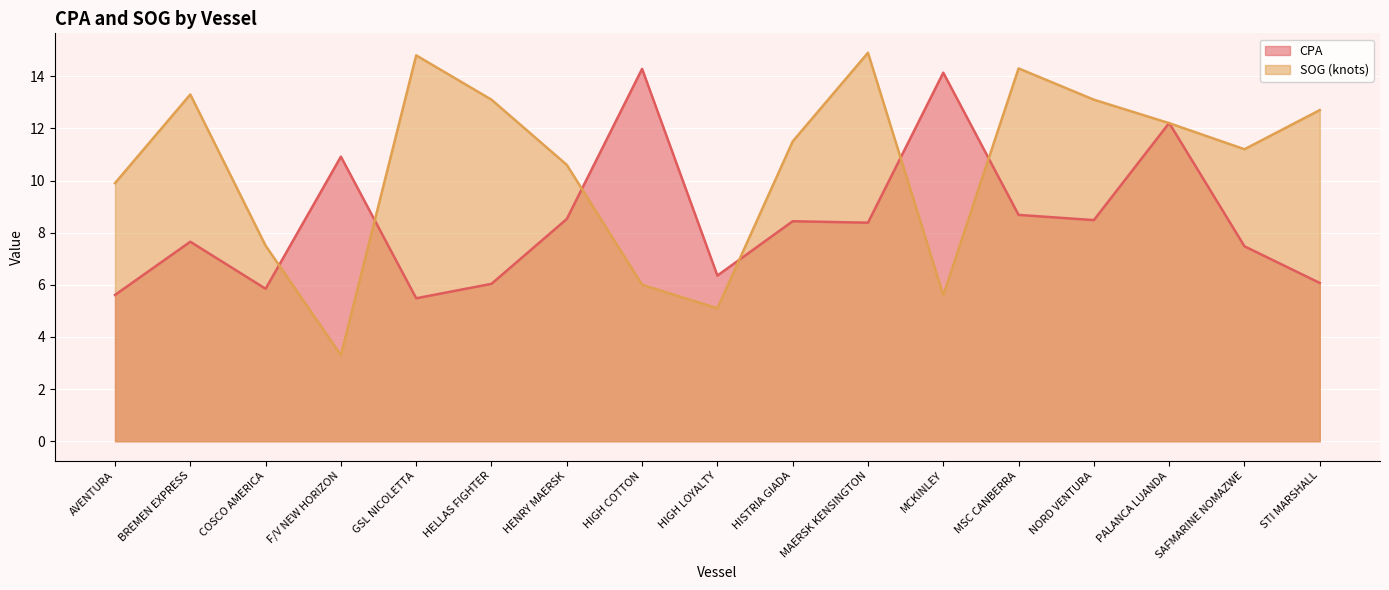

What are all the series names shown in the legend?

CPA, SOG (knots)